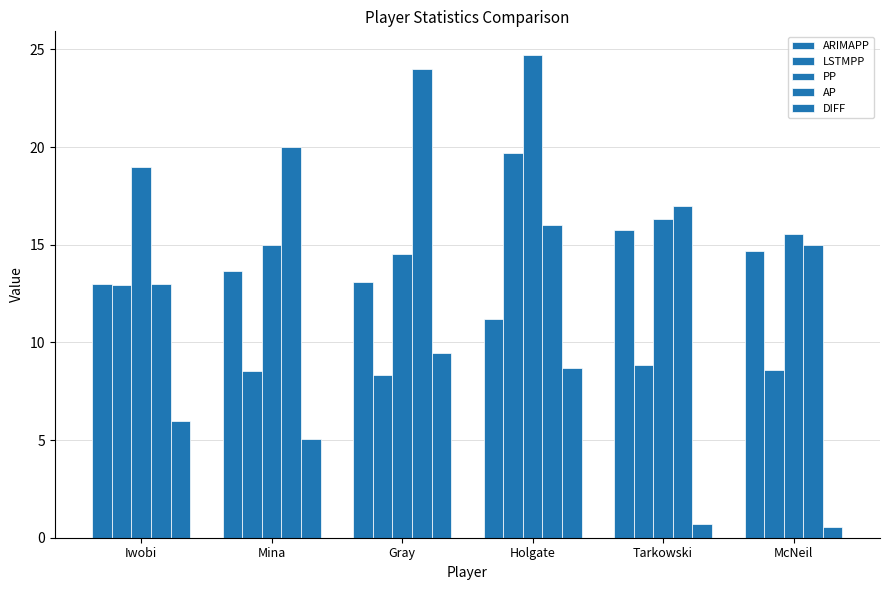

Which series has the widest spread of values?

LSTMPP